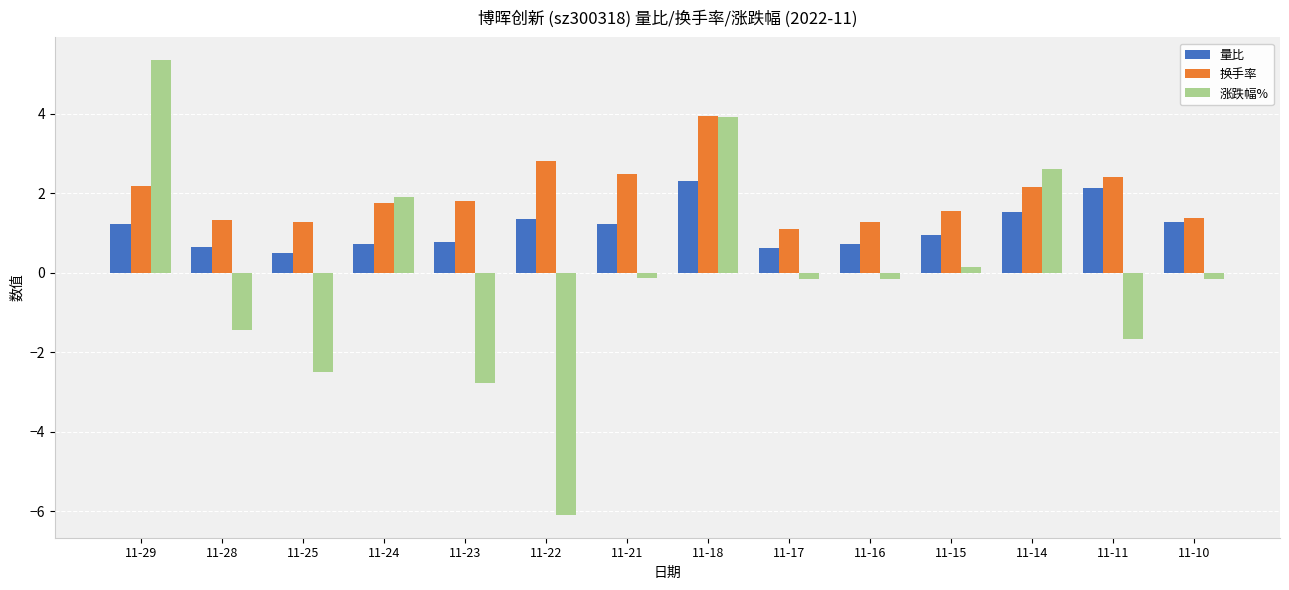

What is the average value of the 换手率 series?

2.0